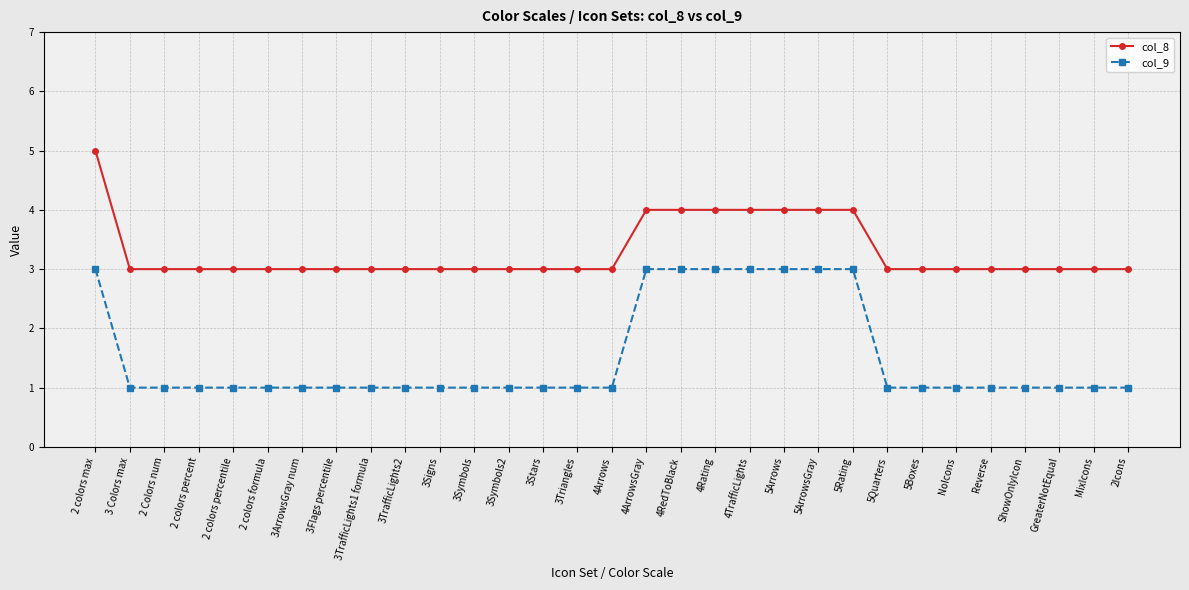

What is the greatest value displayed?

5